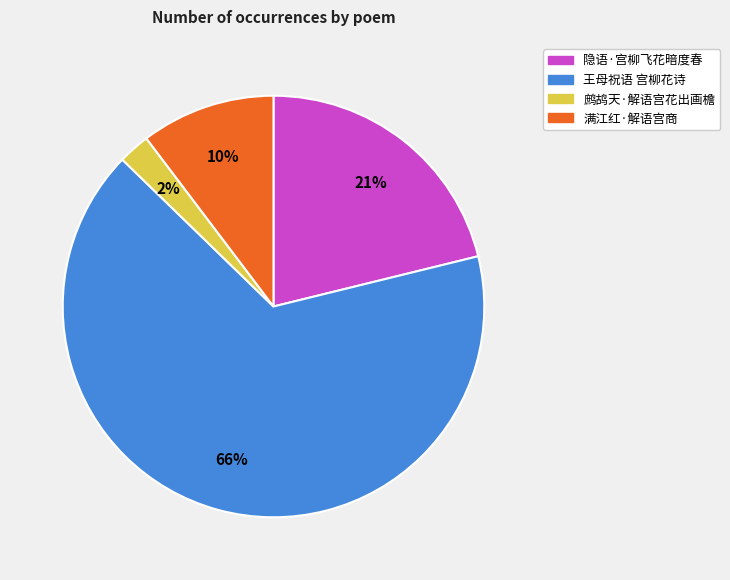

Count the number of slices in the pie.

4